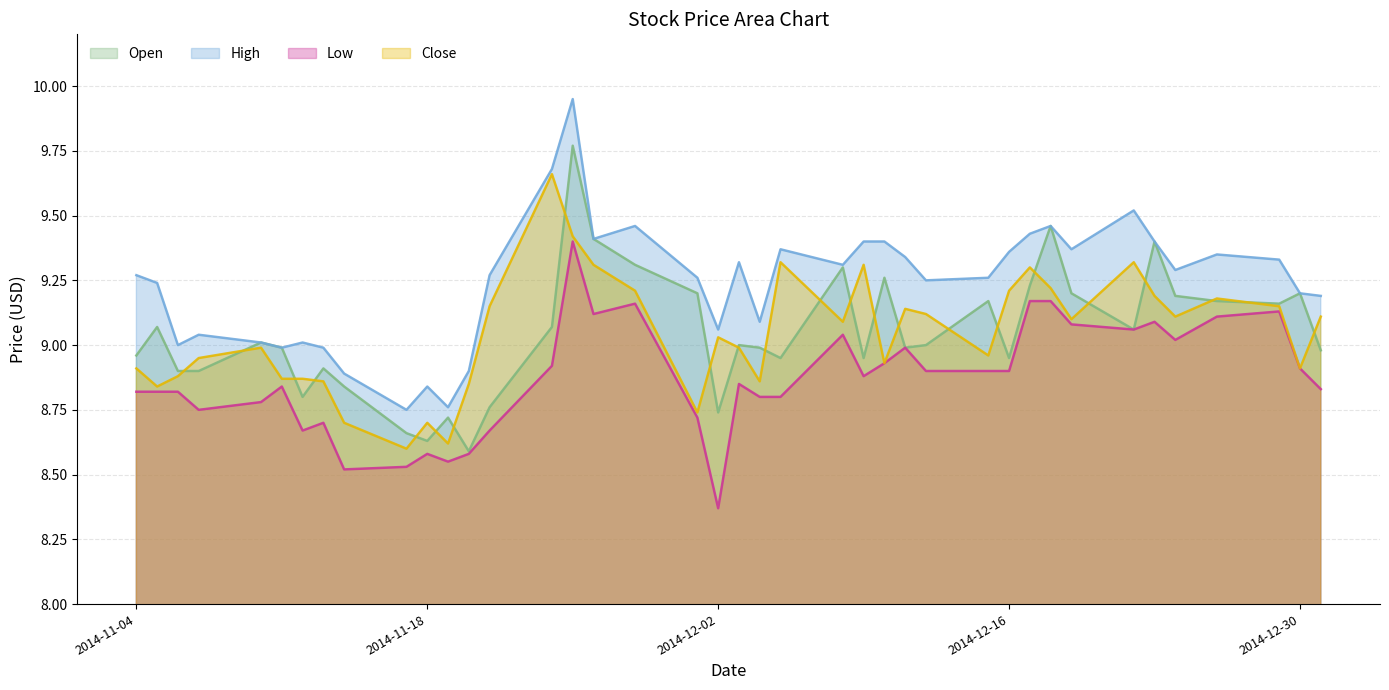

Is the value of Close at 2014-11-19 greater than the value of Open at 2014-12-22?

No